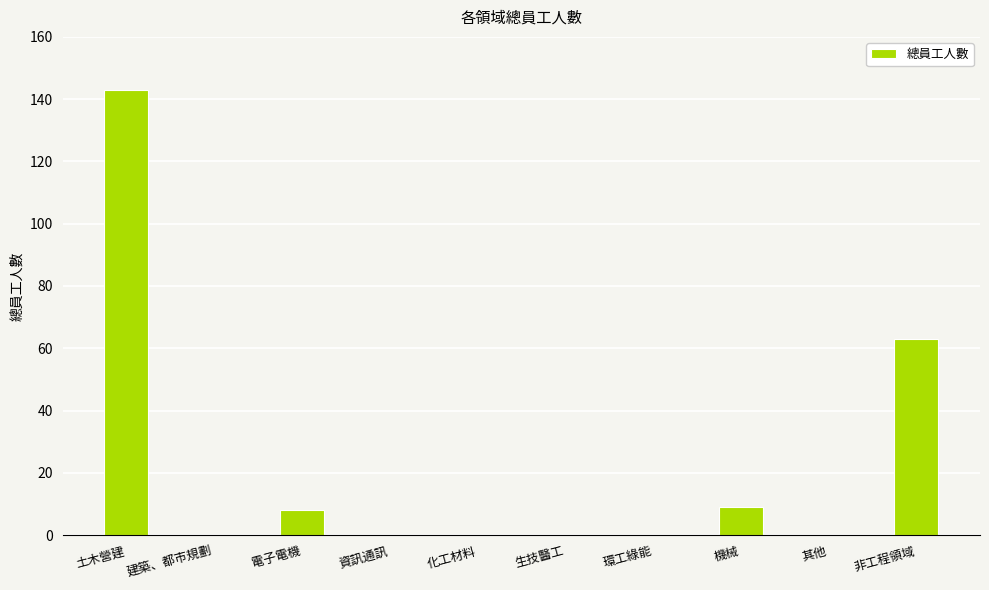

Which has a higher value, 土木營建 or 建築、都市規劃?

土木營建